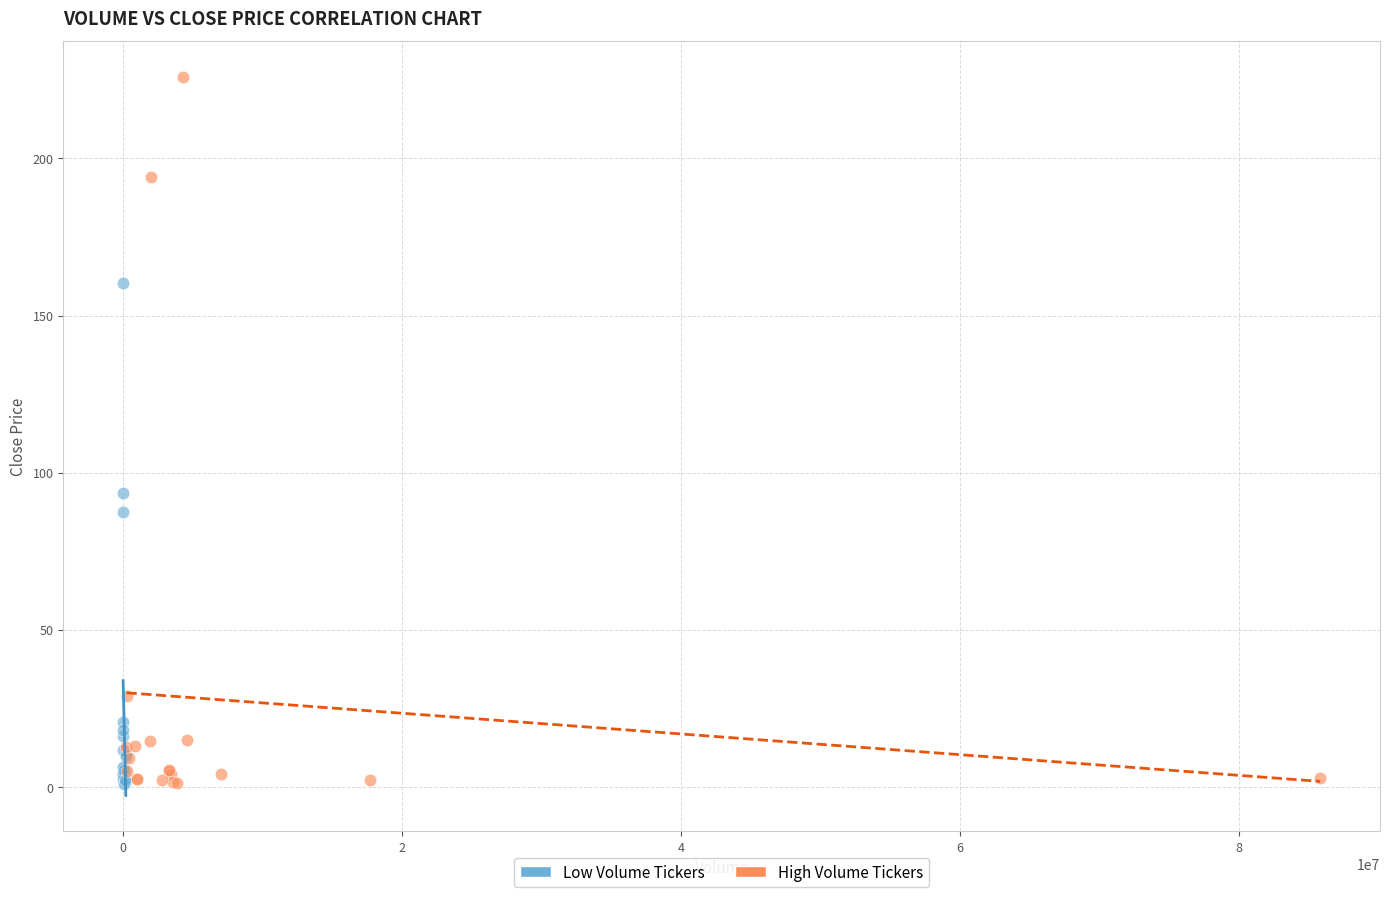

Which series contains the highest Y value?

High Volume Tickers